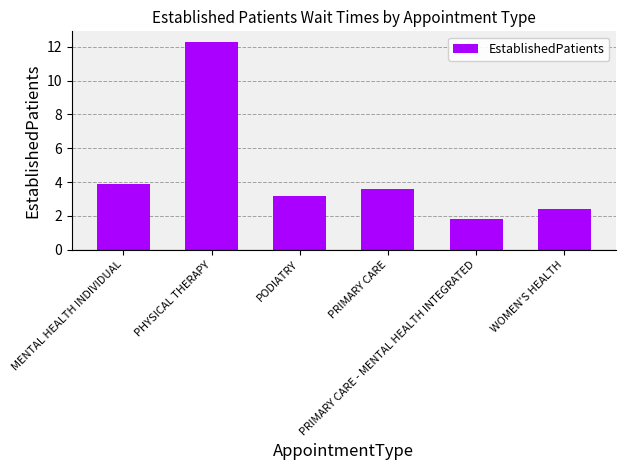

The chart shows a value of 3.2 at PODIATRY. True or false?

True